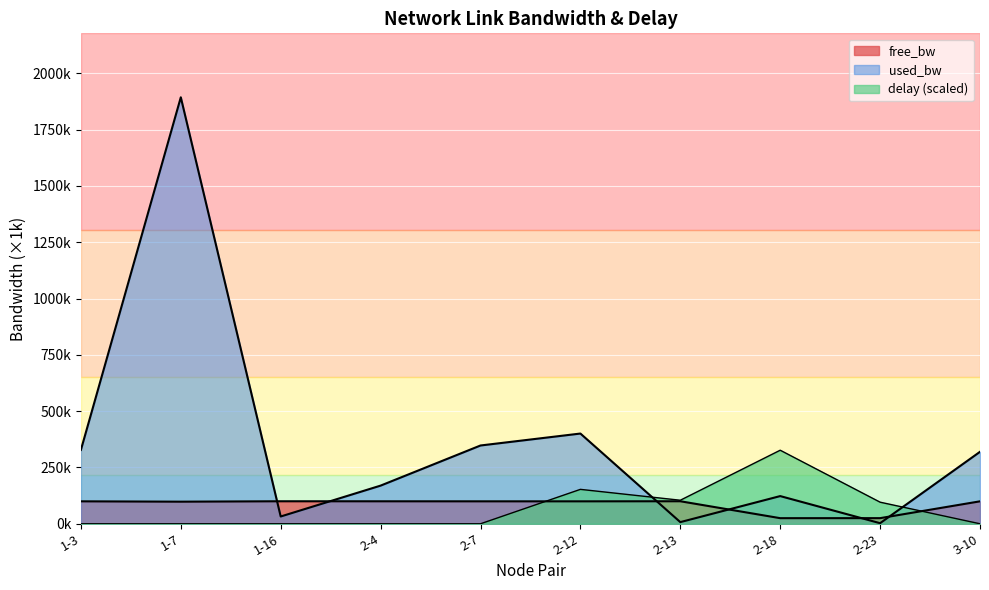

After their last crossing, which series has the higher values: free_bw or delay?

free_bw